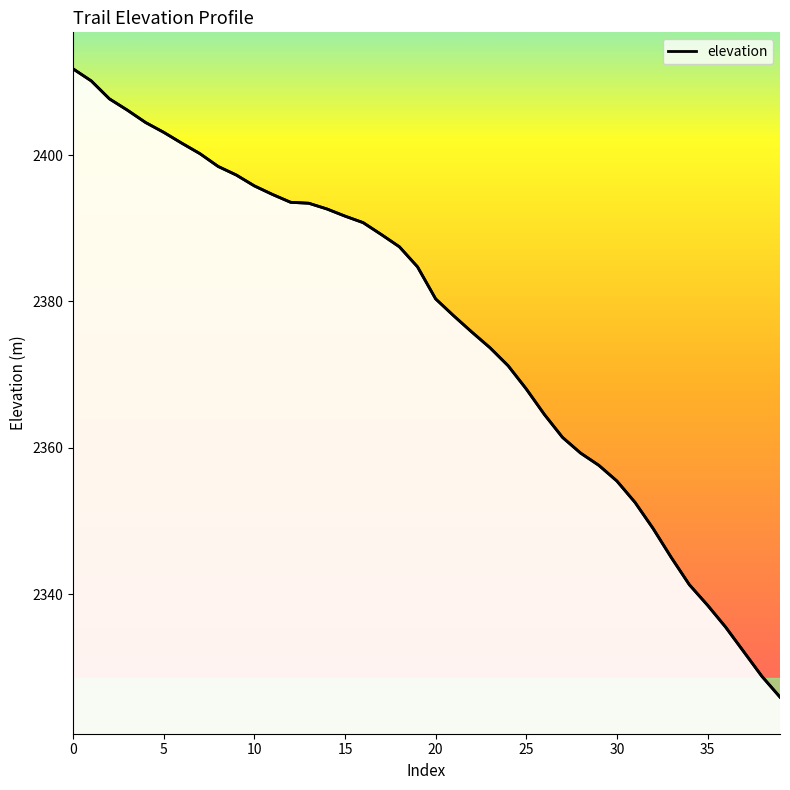

What is the greatest value displayed?

2411.8